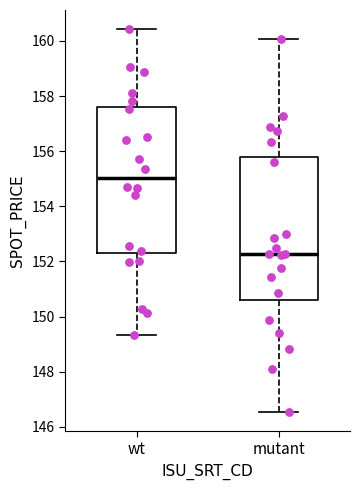

Where does the median line of the box for wt sit on the y-axis? The values are not printed on the chart, so give them approximately, as read against the axis.

155.0